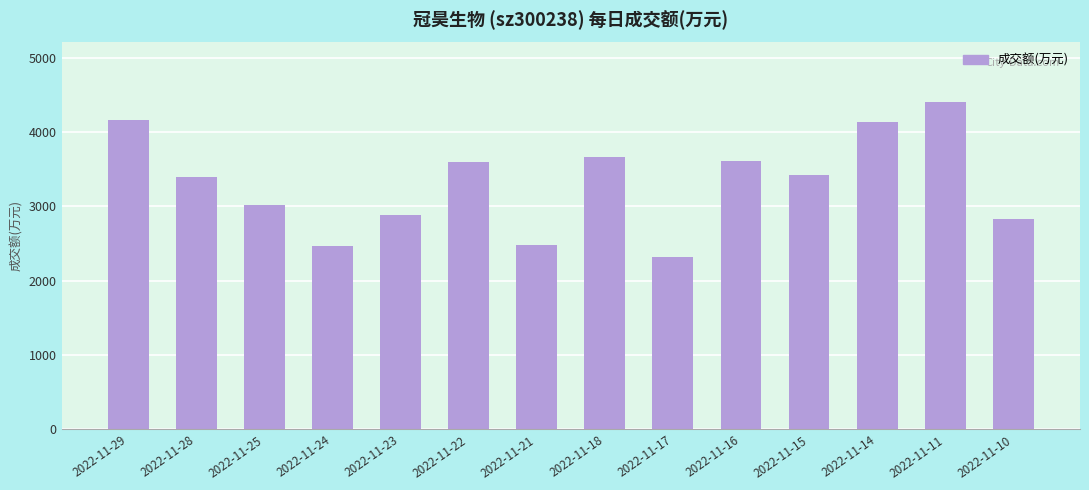

What is the change in value from 2022-11-28 to 2022-11-24?

-929